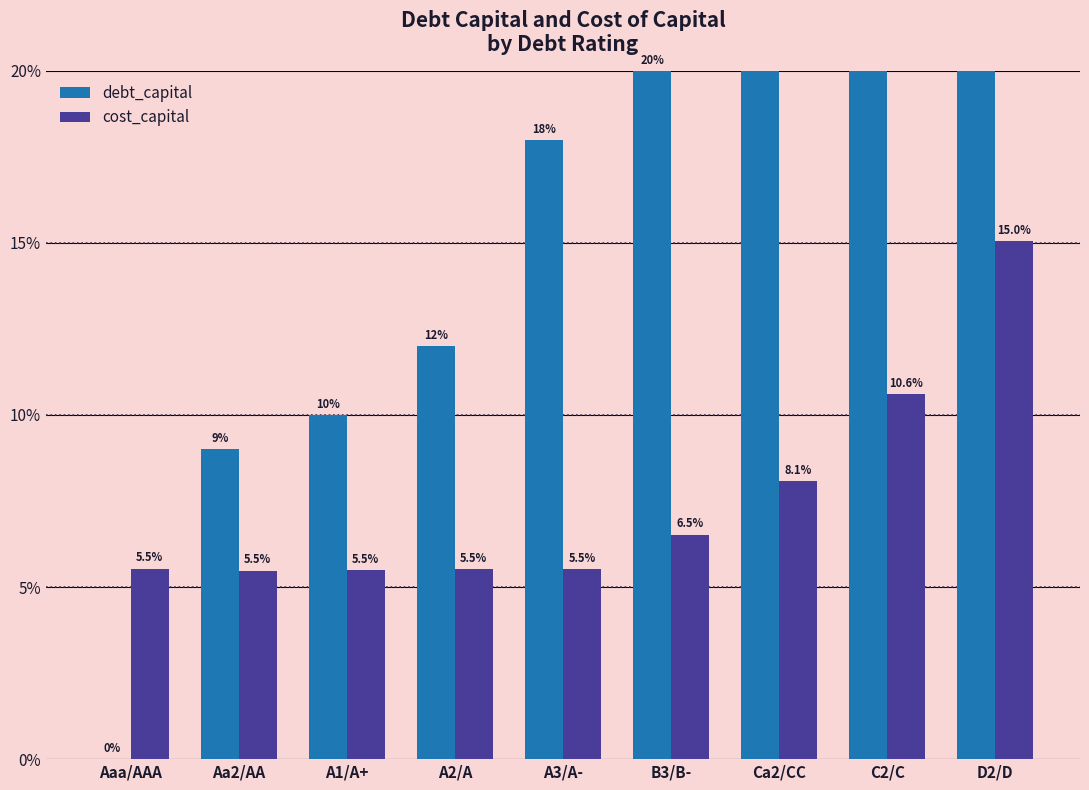

How many data points does each series have?

9